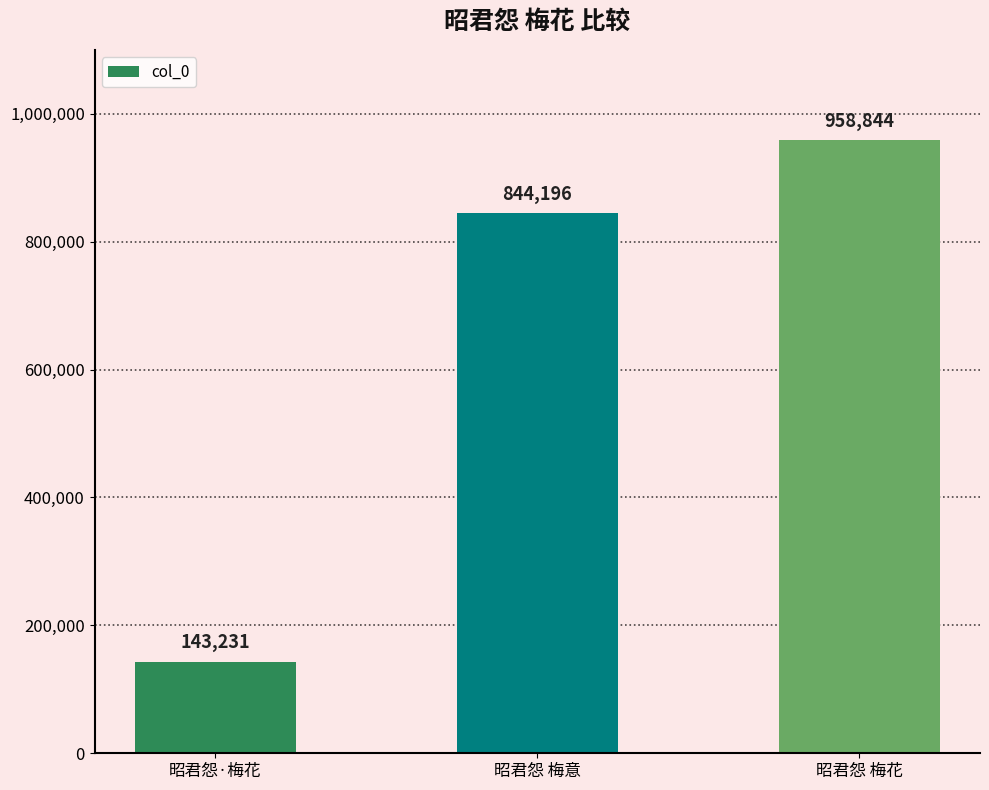

List the labels in order of value, largest first.

昭君怨 梅花, 昭君怨 梅意, 昭君怨·梅花